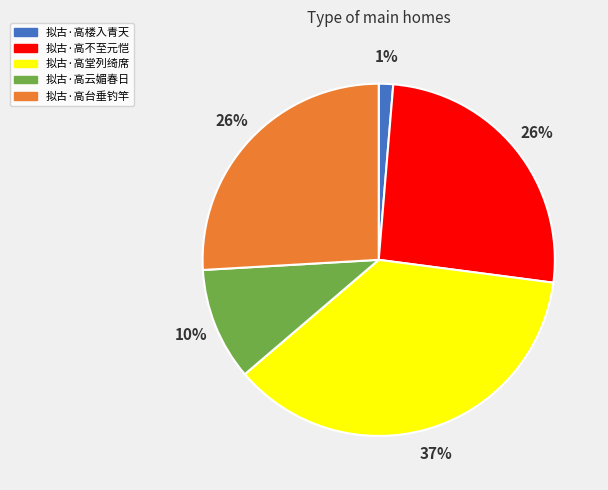

How many slices are in this pie chart?

5